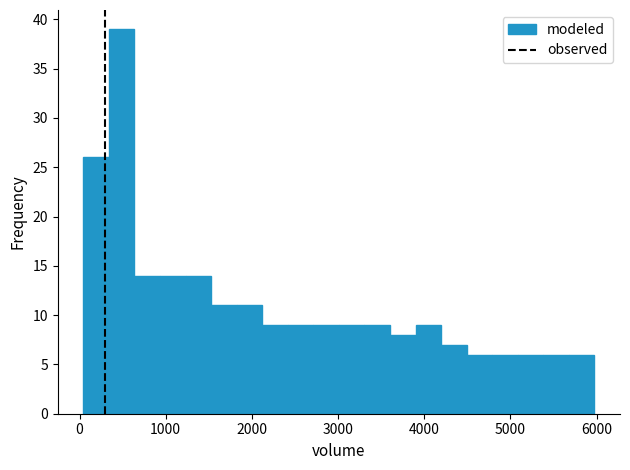

Around what value on the x-axis is the tallest bar? Give the approximate position of its centre, as read against the axis.

500